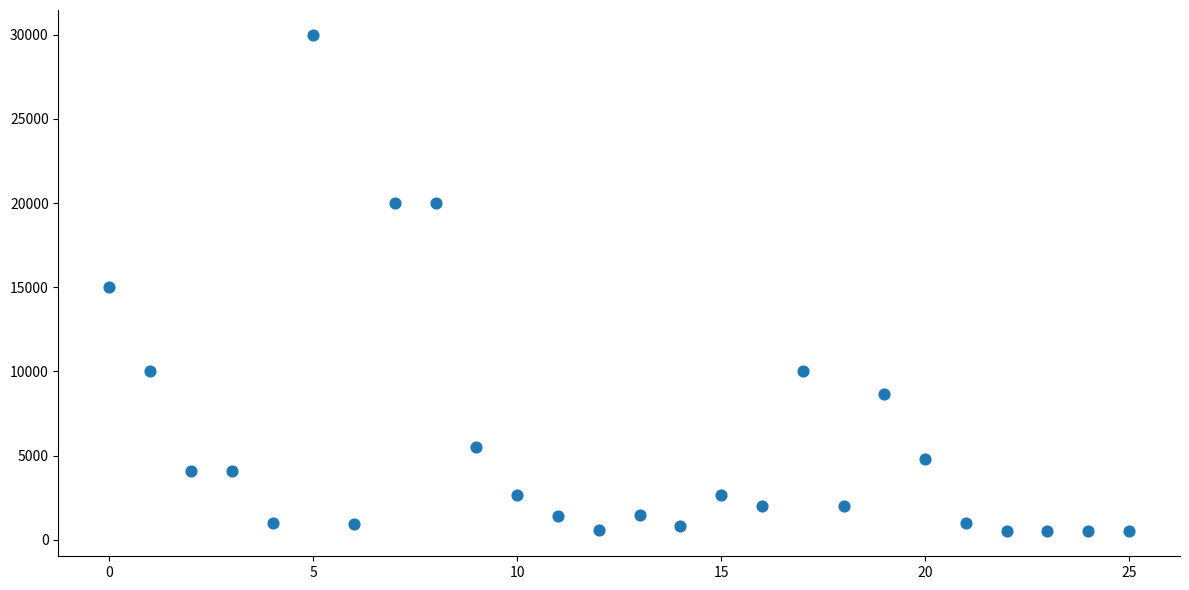

What is the range of Y values (max minus min)?

29502.0